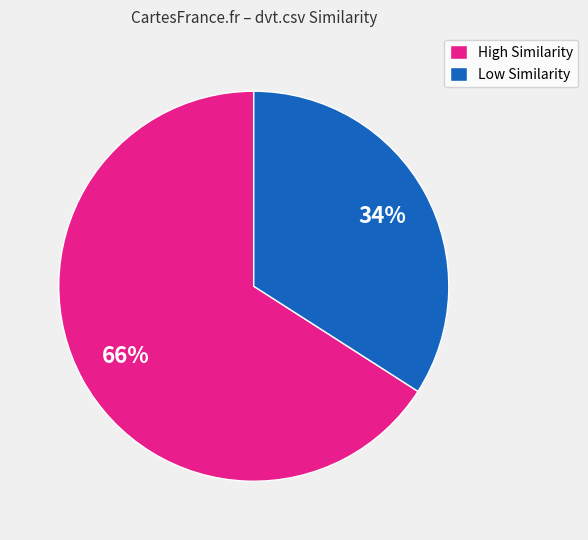

True or false: Low Similarity accounts for 34% of the total.

True